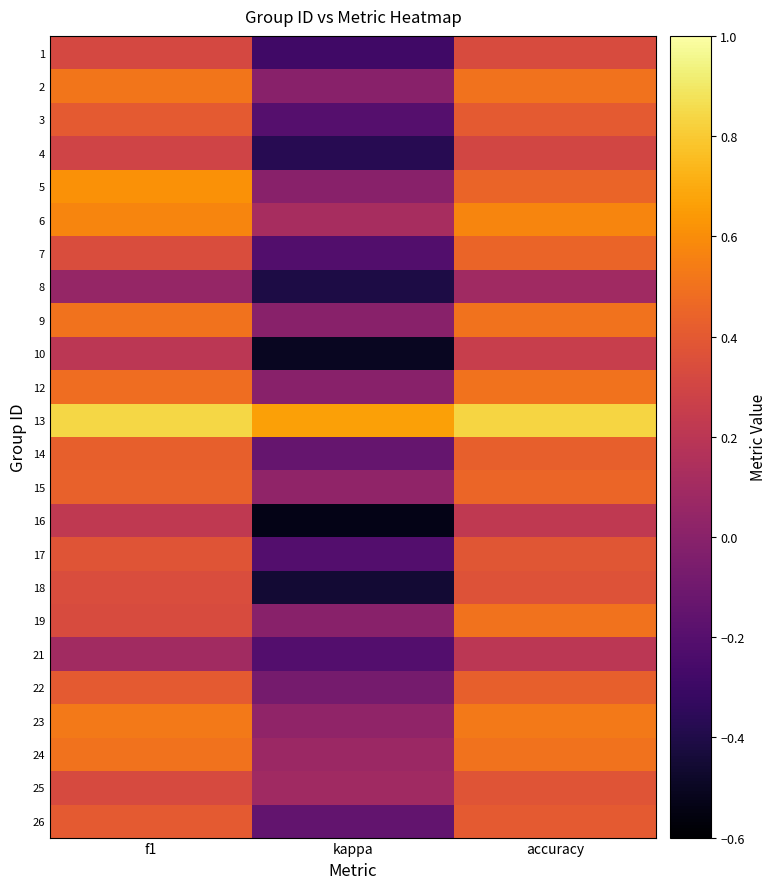

Reading left to right, extract all data points from this chart.

1: f1=0.3	kappa=-0.3	accuracy=0.3
2: f1=0.5	kappa=0.0	accuracy=0.5
3: f1=0.4	kappa=-0.2	accuracy=0.4
4: f1=0.3	kappa=-0.4	accuracy=0.3
5: f1=0.6	kappa=0.0	accuracy=0.4
6: f1=0.6	kappa=0.1	accuracy=0.6
7: f1=0.3	kappa=-0.2	accuracy=0.4
8: f1=0.0	kappa=-0.4	accuracy=0.1
9: f1=0.5	kappa=0.0	accuracy=0.5
10: f1=0.2	kappa=-0.5	accuracy=0.2
12: f1=0.5	kappa=0.0	accuracy=0.5
13: f1=0.8	kappa=0.7	accuracy=0.8
14: f1=0.4	kappa=-0.1	accuracy=0.4
15: f1=0.4	kappa=0.0	accuracy=0.5
16: f1=0.2	kappa=-0.5	accuracy=0.2
17: f1=0.4	kappa=-0.2	accuracy=0.4
18: f1=0.3	kappa=-0.5	accuracy=0.4
19: f1=0.3	kappa=0.0	accuracy=0.5
21: f1=0.1	kappa=-0.2	accuracy=0.2
22: f1=0.4	kappa=-0.1	accuracy=0.4
23: f1=0.5	kappa=0.0	accuracy=0.5
24: f1=0.5	kappa=0.1	accuracy=0.5
25: f1=0.3	kappa=0.1	accuracy=0.4
26: f1=0.4	kappa=-0.2	accuracy=0.4